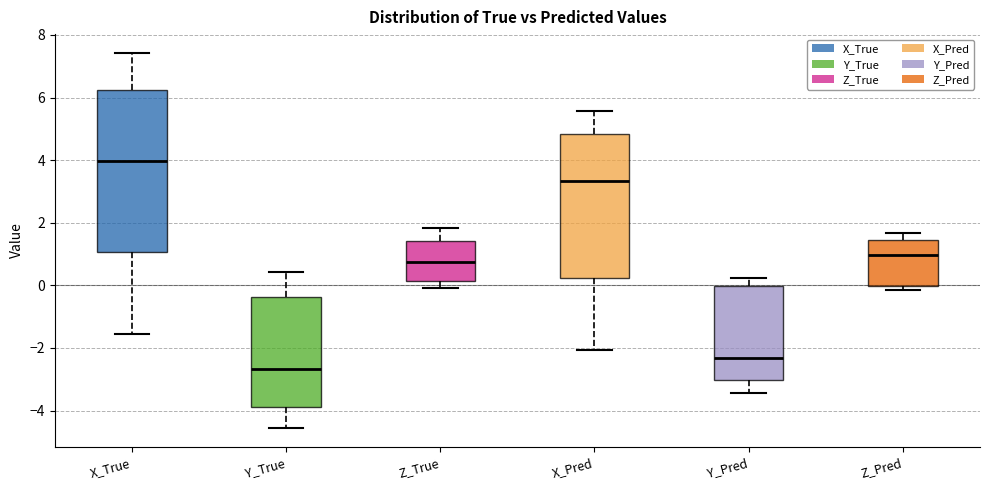

Where is the lower edge of the box for X_Pred on the y-axis? The values are not printed on the chart, so give them approximately, as read against the axis.

0.2